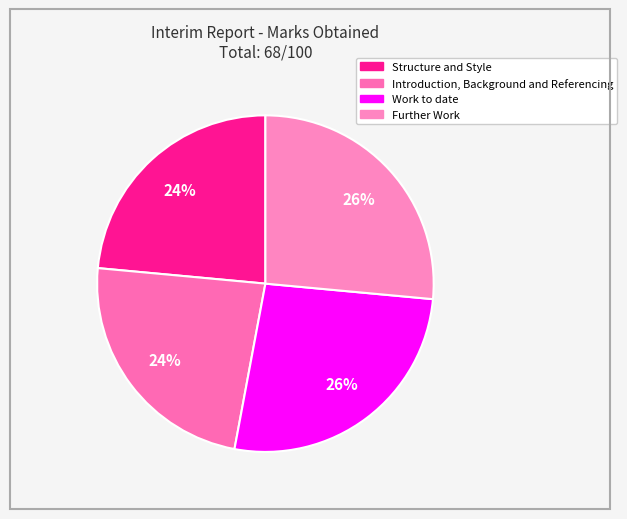

Is there any slice that represents more than half of the pie?

No